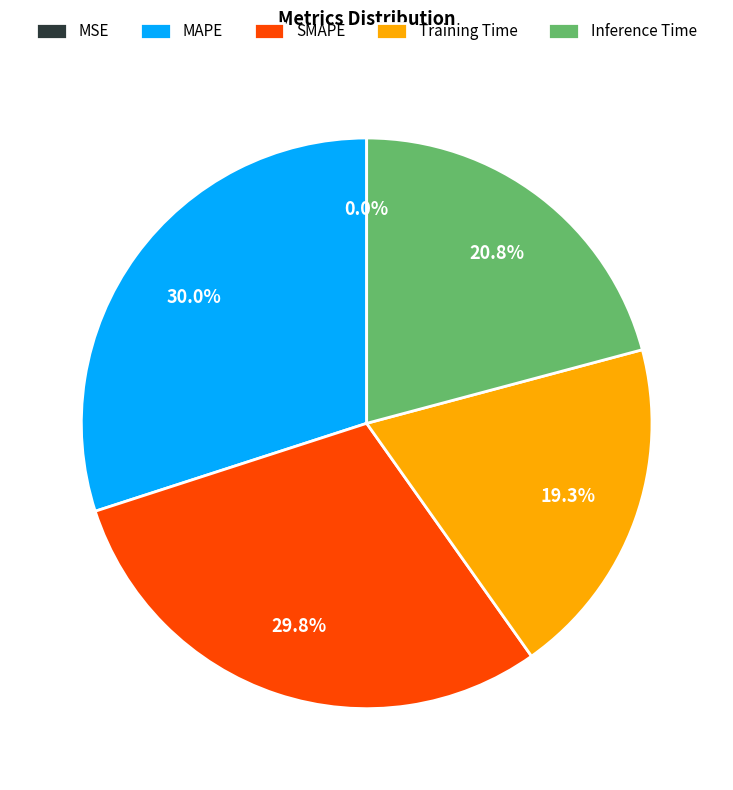

To the nearest percent, what is the average slice percentage?

20%